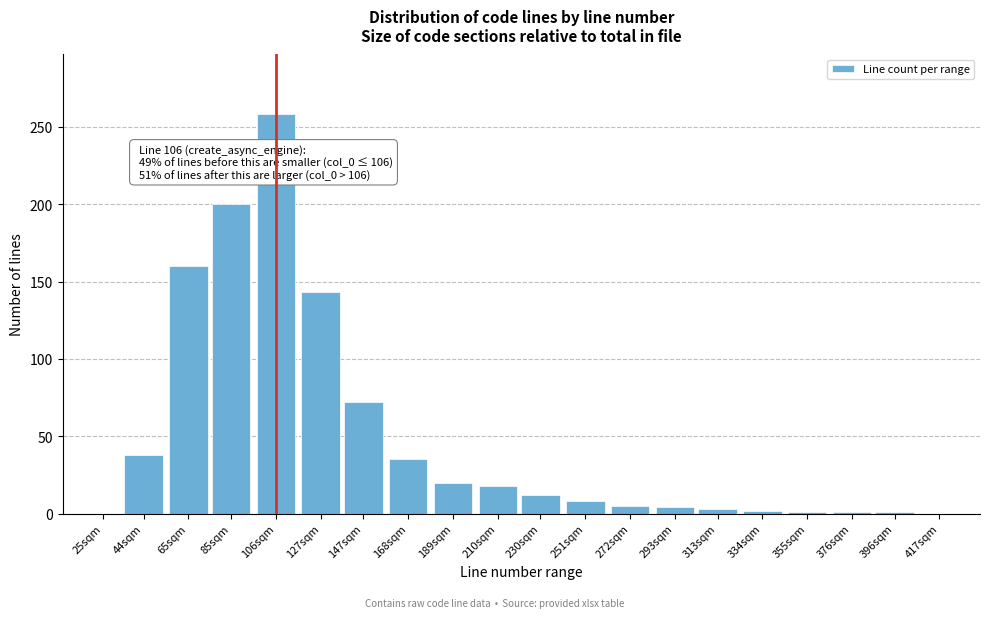

At which label is the value closest to 129?

127sqm